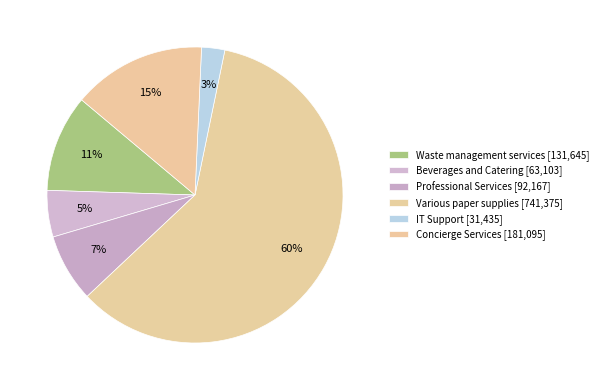

To the nearest percent, what percentage of the pie is IT Support?

3%